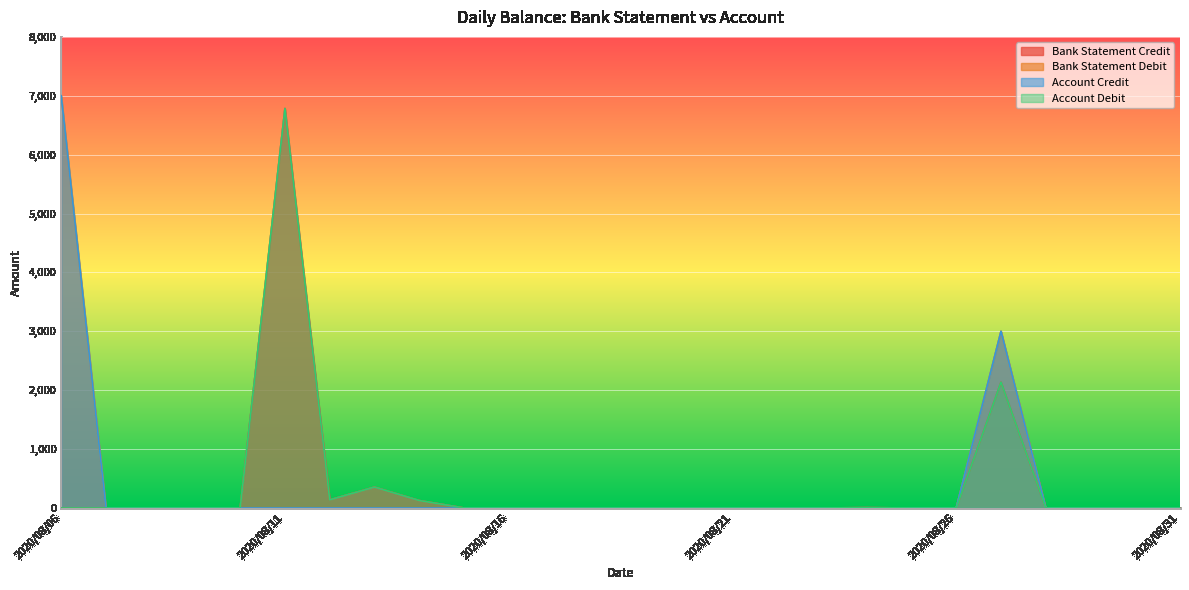

List the labels in order of Bank Statement Debit value, largest first.

2020/08/06, 2020/08/27, 2020/08/07, 2020/08/08, 2020/08/09, 2020/08/10, 2020/08/11, 2020/08/12, 2020/08/13, 2020/08/14, 2020/08/15, 2020/08/16, 2020/08/17, 2020/08/18, 2020/08/19, 2020/08/20, 2020/08/21, 2020/08/22, 2020/08/23, 2020/08/24, 2020/08/25, 2020/08/26, 2020/08/28, 2020/08/29, 2020/08/30, 2020/08/31